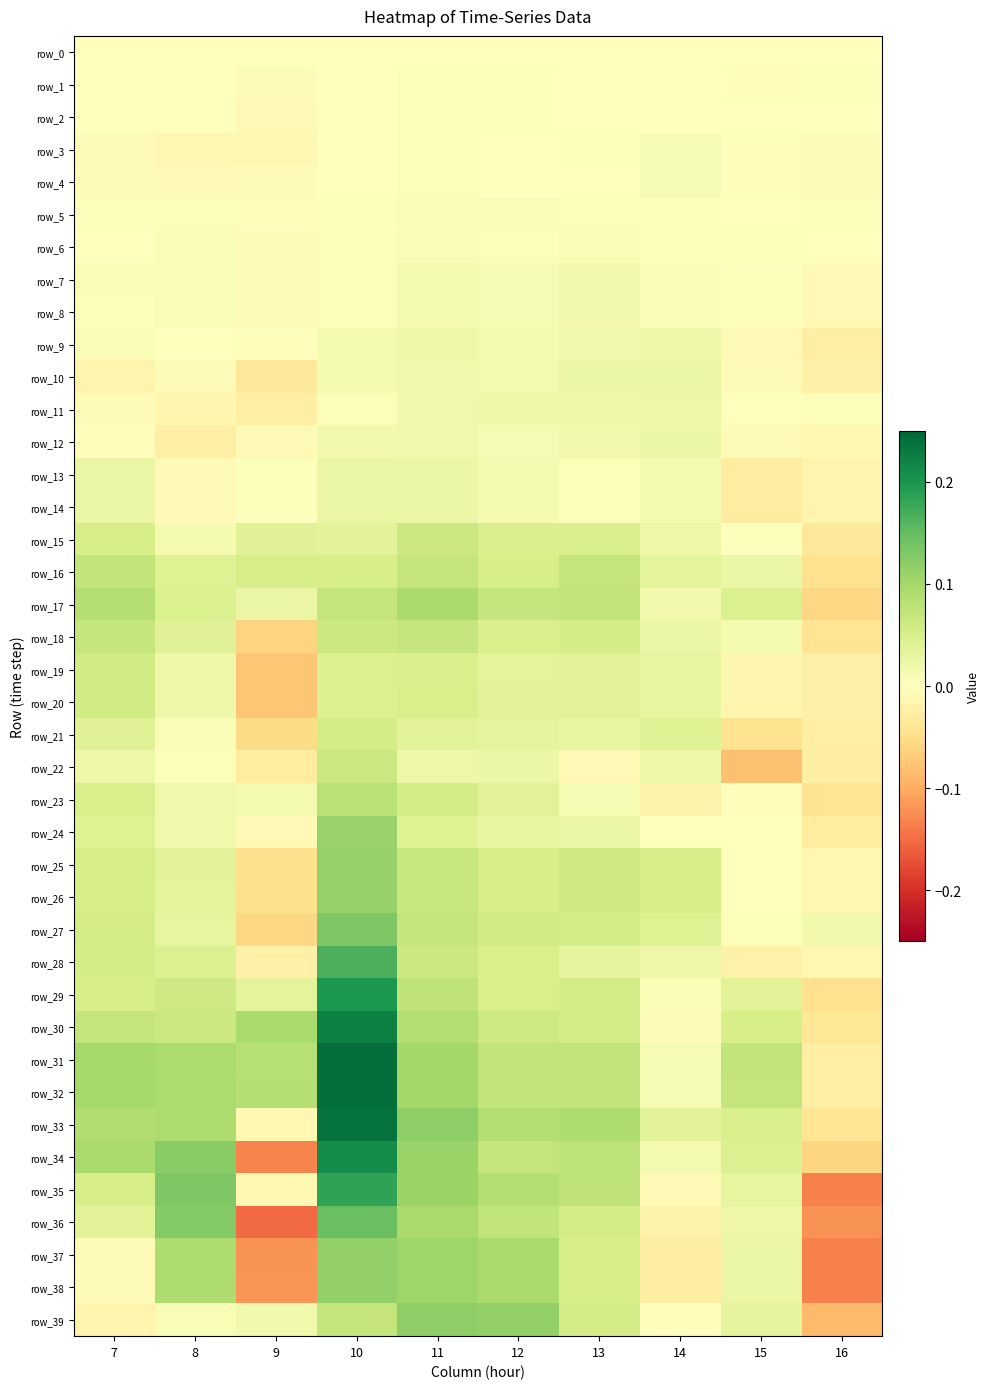

How many series are shown in this chart?

40